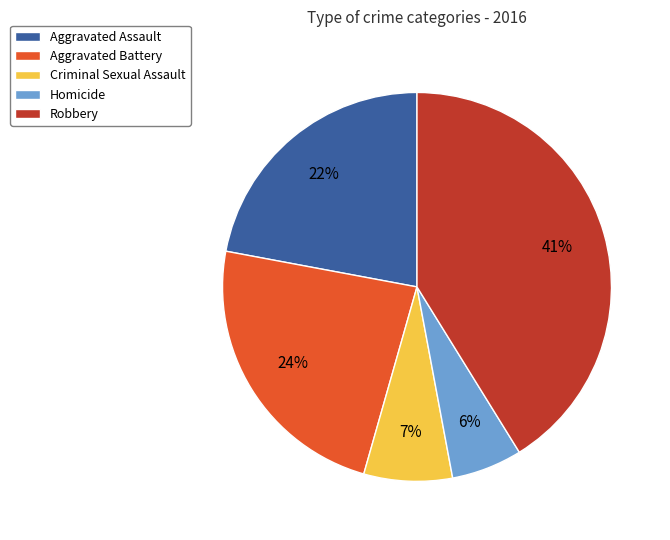

To the nearest percent, what percentage of the pie is Homicide?

6%